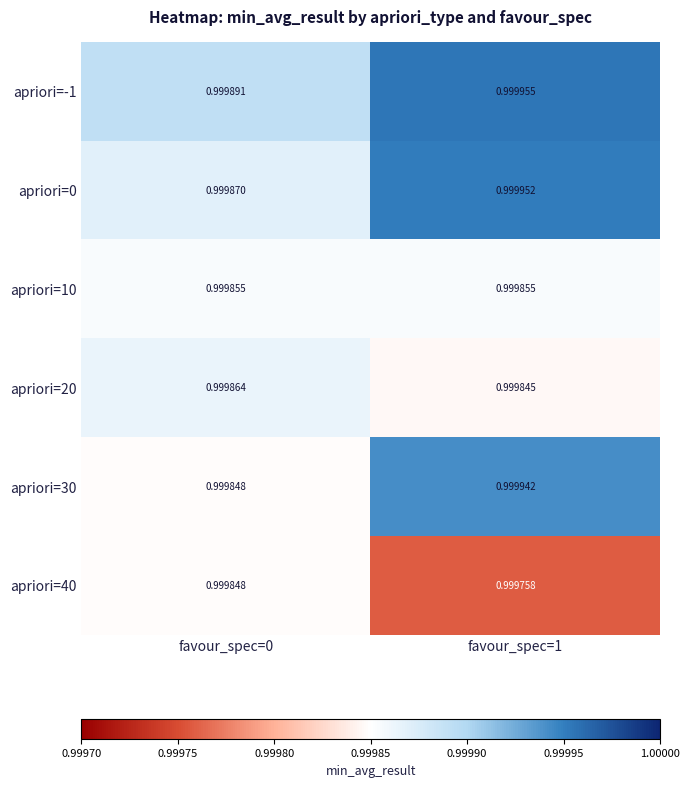

Rank the series by their maximum value, from highest to lowest.

apriori=-1, apriori=0, apriori=30, apriori=20, apriori=10, apriori=40